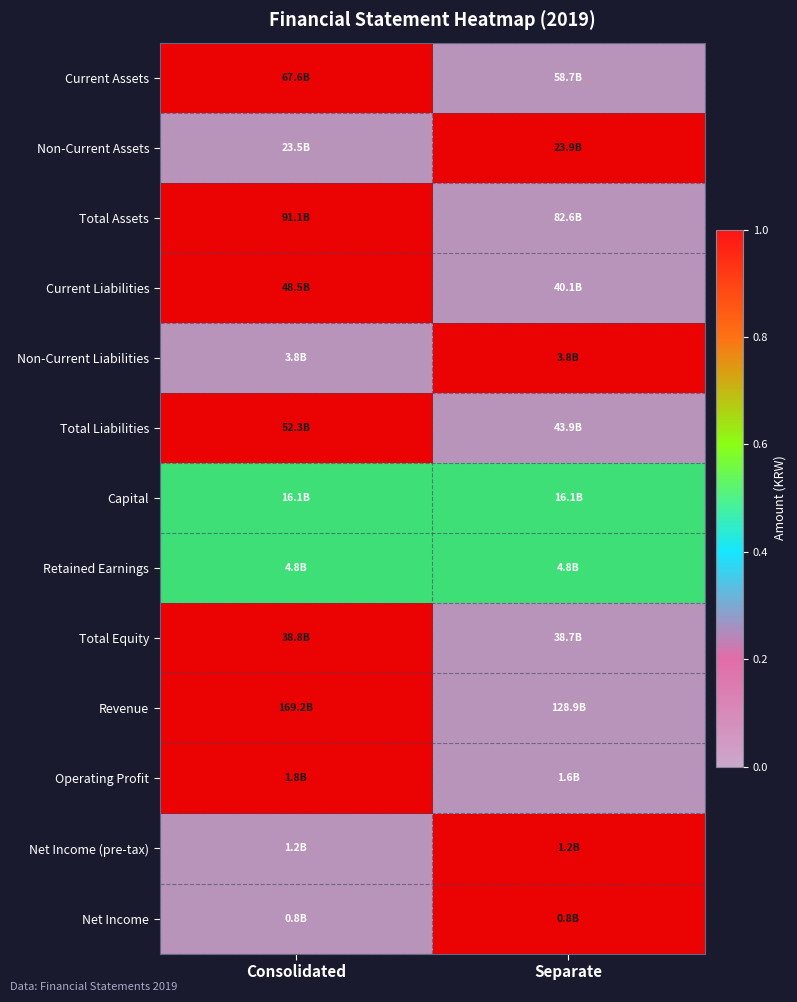

Reading left to right, extract all data points from this chart.

Current Assets: Consolidated=1.0	Separate=0.0
Non-Current Assets: Consolidated=0.0	Separate=1.0
Total Assets: Consolidated=1.0	Separate=0.0
Current Liabilities: Consolidated=1.0	Separate=0.0
Non-Current Liabilities: Consolidated=0.0	Separate=1.0
Total Liabilities: Consolidated=1.0	Separate=0.0
Capital: Consolidated=0.5	Separate=0.5
Retained Earnings: Consolidated=0.5	Separate=0.5
Total Equity: Consolidated=1.0	Separate=0.0
Revenue: Consolidated=1.0	Separate=0.0
Operating Profit: Consolidated=1.0	Separate=0.0
Net Income (pre-tax): Consolidated=0.0	Separate=1.0
Net Income: Consolidated=0.0	Separate=1.0